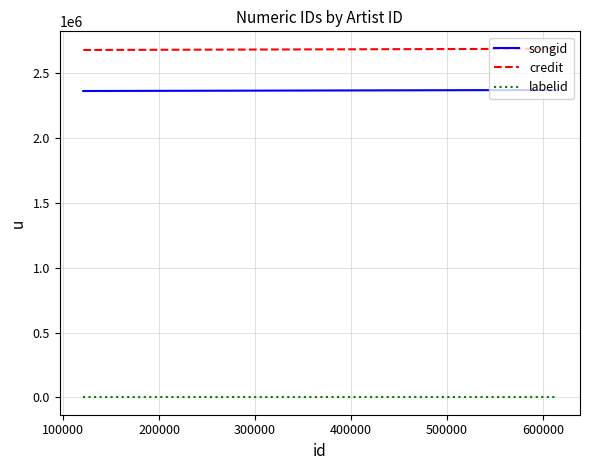

What is the sum of the labelid values at 200000 and 0?

1564